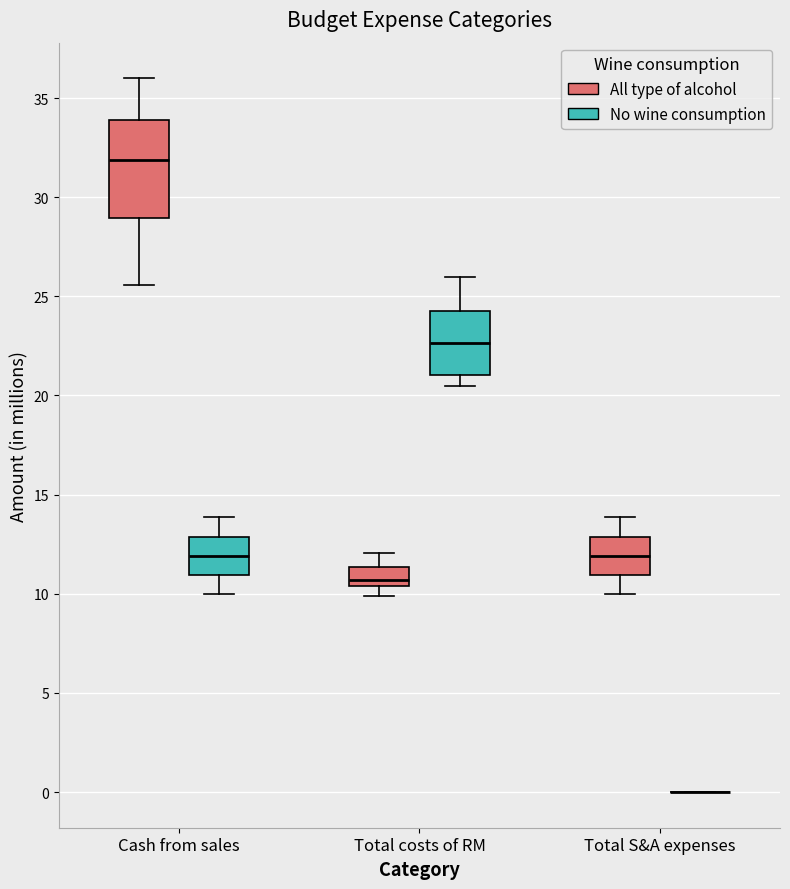

Reading left to right, read every box against the y-axis: the position of its median line, the range the box covers, and the ends of its whiskers. The values are not printed on the chart, so give them approximately, as read against the axis.

Cash from sales (All type of alcohol): median 32.0, box 29.0 to 34.0, whiskers 25.5 to 36.0
Cash from sales (No wine consumption): median 12.0, box 11.0 to 13.0, whiskers 10.0 to 14.0
Total costs of RM (All type of alcohol): median 10.5 (just above the box's lower edge), box 10.5 to 11.5, whiskers 10.0 to 12.0
Total costs of RM (No wine consumption): median 22.5, box 21.0 to 24.5, whiskers 20.5 to 26.0
Total S&A expenses (All type of alcohol): median 12.0, box 11.0 to 13.0, whiskers 10.0 to 14.0
Total S&A expenses (No wine consumption): box collapsed to a line at 0.0, whiskers 0.0 to 0.0